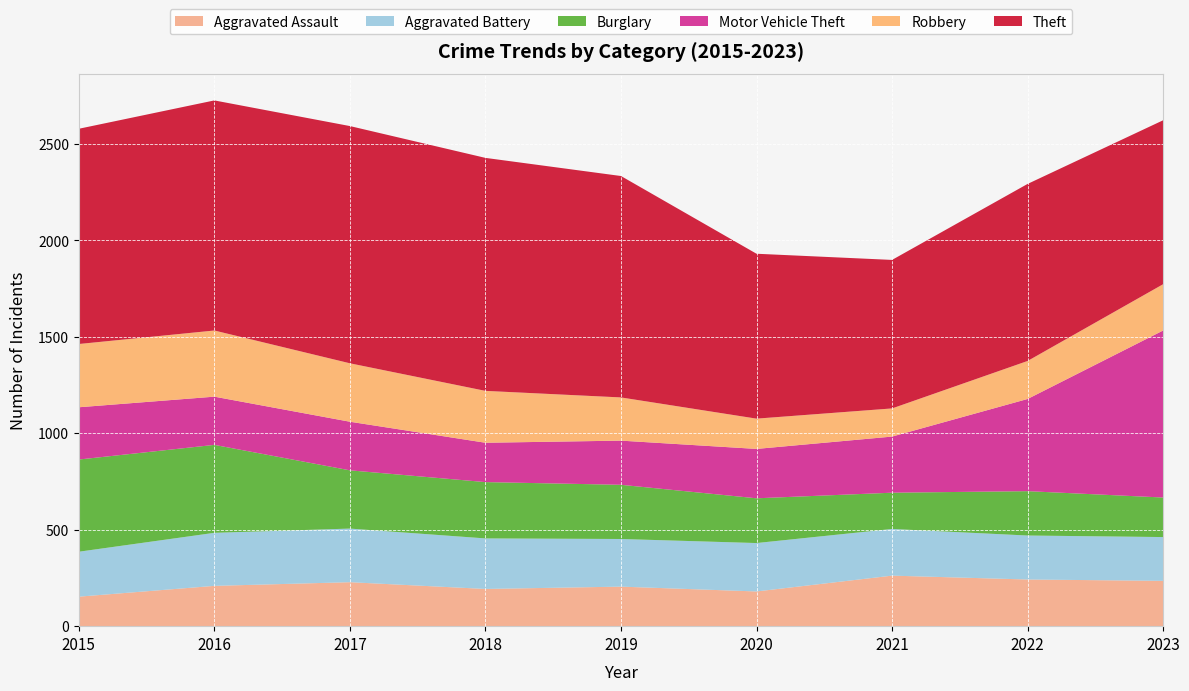

Reading left to right, extract all data points from this chart.

Aggravated Assault: 2015=153	2016=209	2017=228	2018=193	2019=205	2020=180	2021=262	2022=242	2023=235
Aggravated Battery: 2015=233	2016=275	2017=278	2018=262	2019=247	2020=251	2021=242	2022=228	2023=227
Burglary: 2015=478	2016=456	2017=302	2018=292	2019=281	2020=232	2021=188	2022=230	2023=205
Motor Vehicle Theft: 2015=271	2016=250	2017=252	2018=204	2019=229	2020=256	2021=291	2022=478	2023=866
Robbery: 2015=328	2016=343	2017=303	2018=269	2019=224	2020=157	2021=146	2022=197	2023=240
Theft: 2015=1116	2016=1193	2017=1230	2018=1208	2019=1148	2020=855	2021=770	2022=918	2023=850